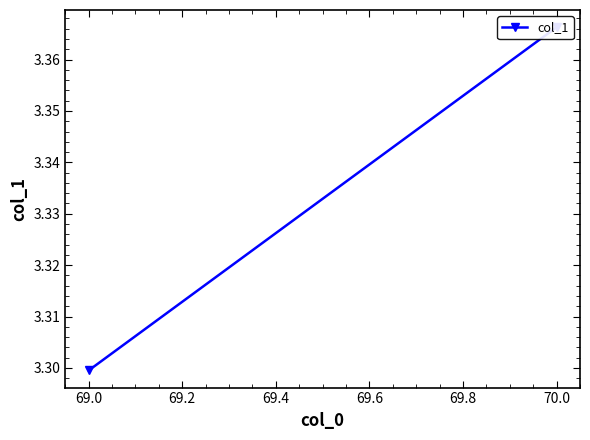

True or false: the data shows 5.4 at 69.0.

False